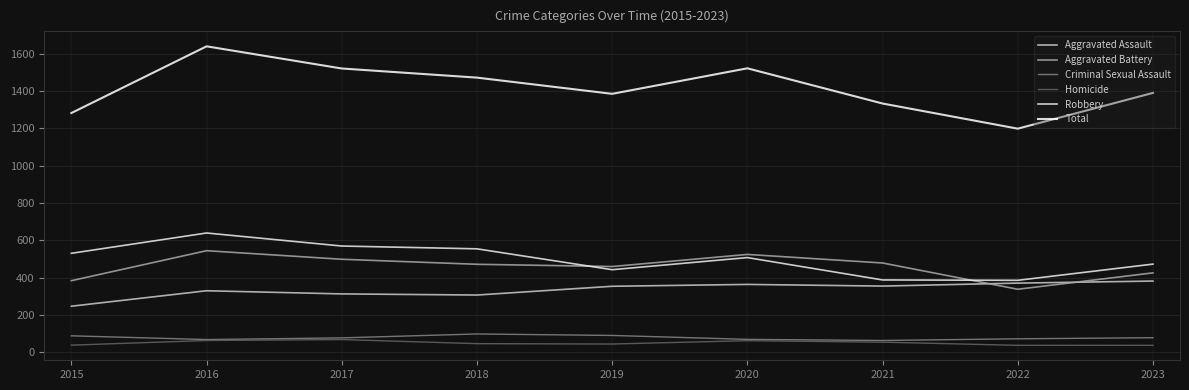

What are all the series names shown in the legend?

Aggravated Assault, Aggravated Battery, Criminal Sexual Assault, Homicide, Robbery, Total